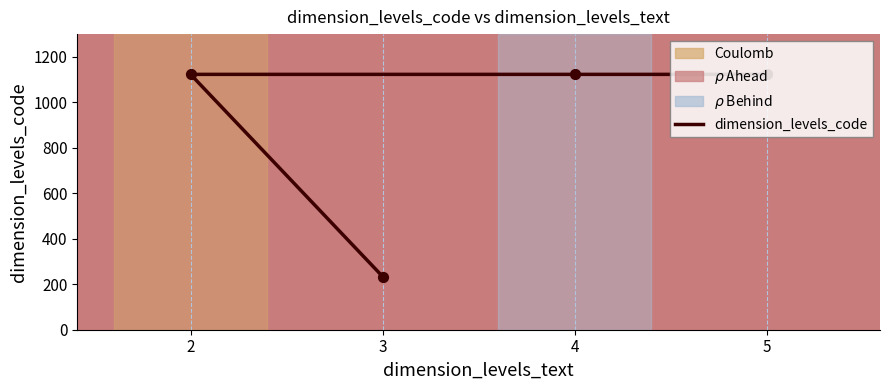

What is the ratio of the value at 5 to the value at 4?

1.0